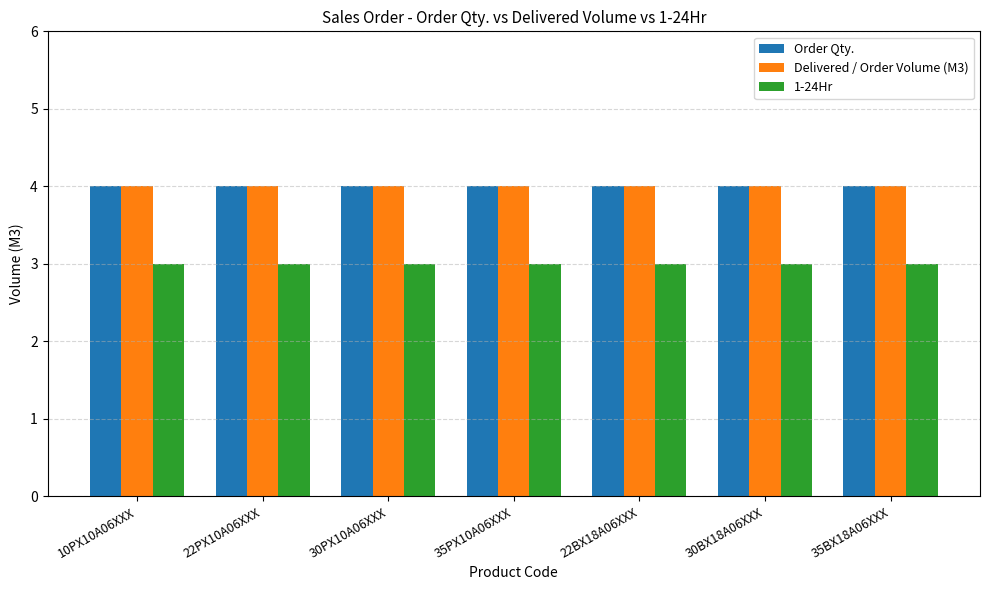

What is the minimum value for 1-24Hr?

3